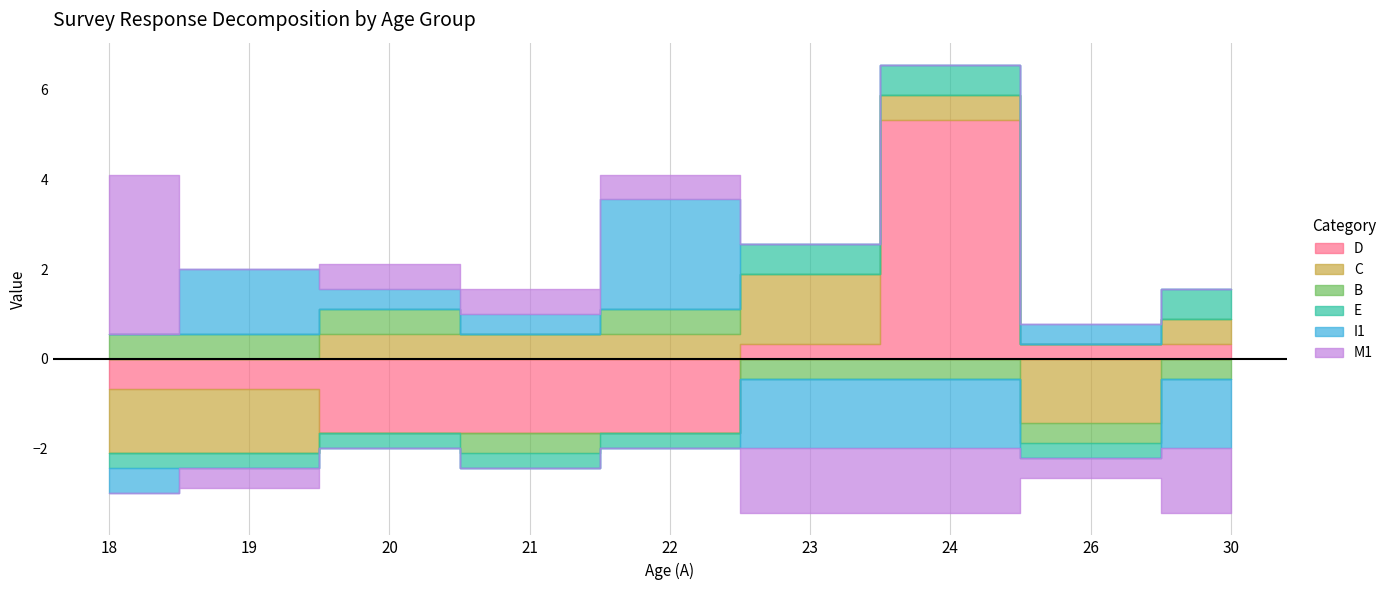

What is the difference between the second highest and second lowest values in the D series?

2